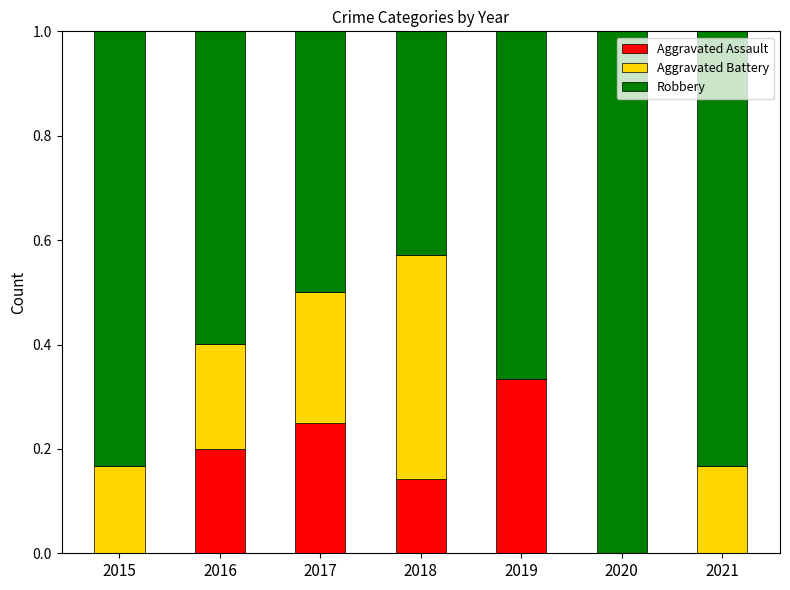

What is the sum of all Aggravated Assault values?

0.9